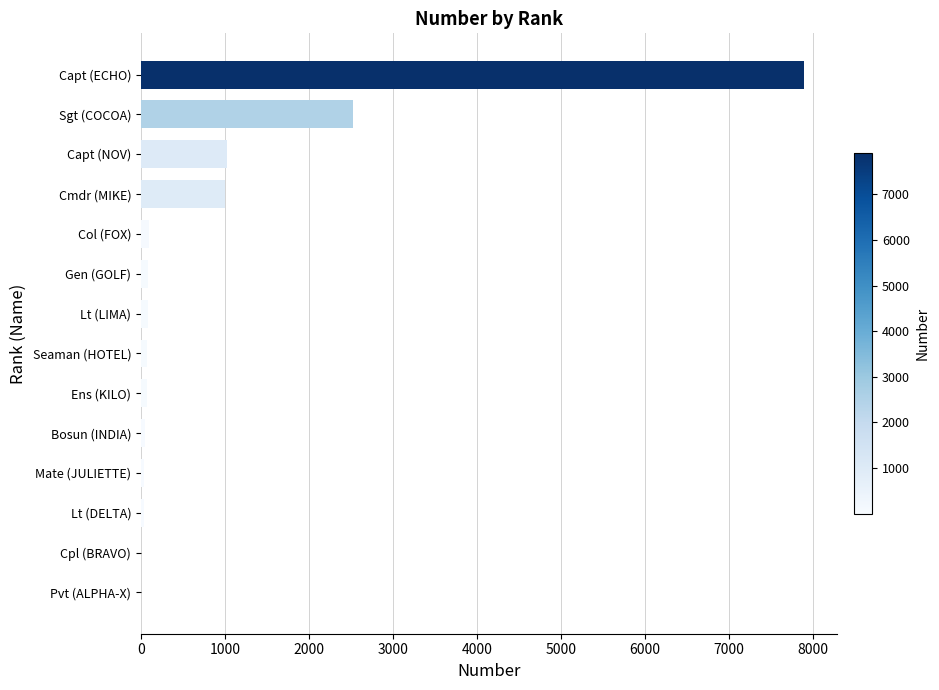

Where is the data nearest to the value 3948?

Sgt (COCOA)